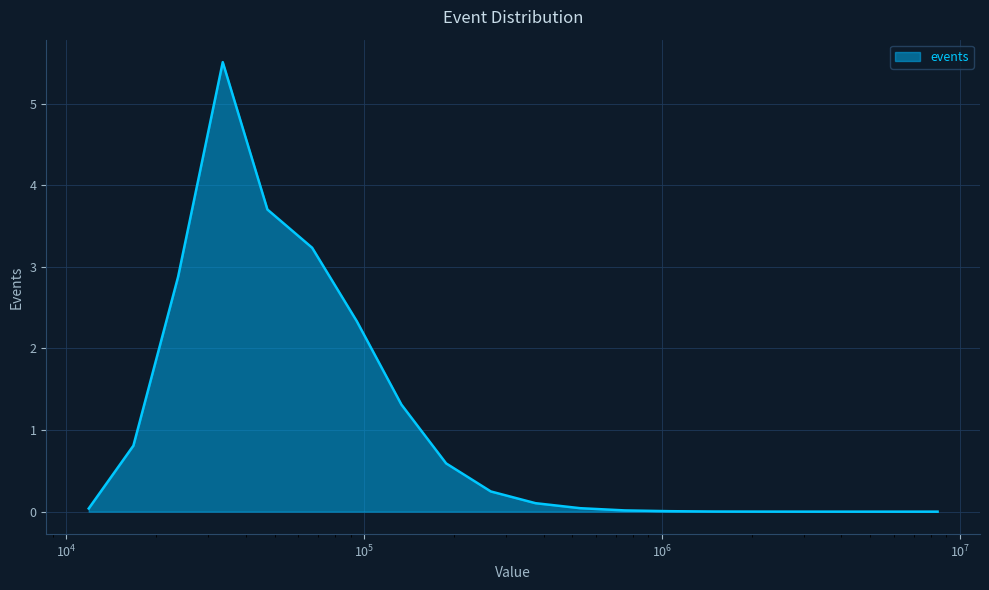

How many lines are shown in the chart?

1